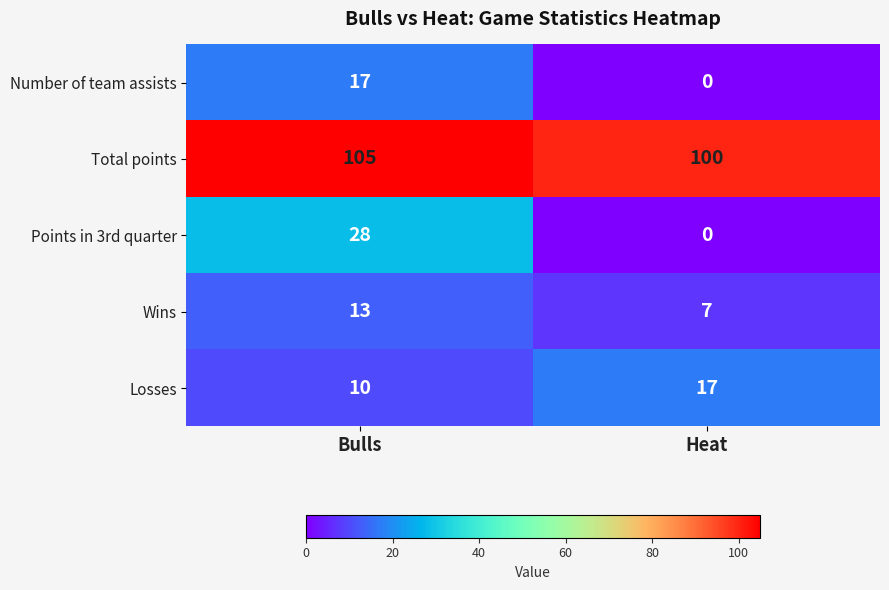

Which series has the largest range (max minus min)?

Points in 3rd quarter